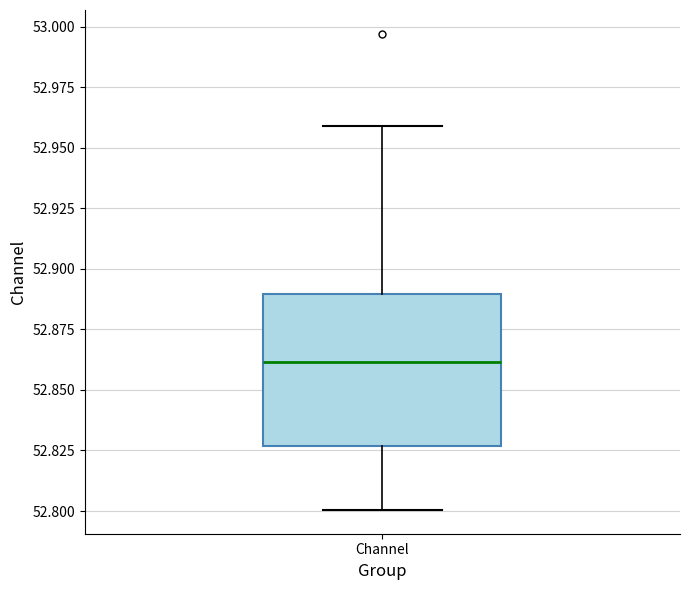

Transcribe this box plot: give where the median line is, the range the box spans, and where the two whiskers end, as read against the y-axis. The values are not printed on the chart, so give them approximately, as read against the axis.

median 52.860, box 52.825 to 52.890, whiskers 52.800 to 52.960